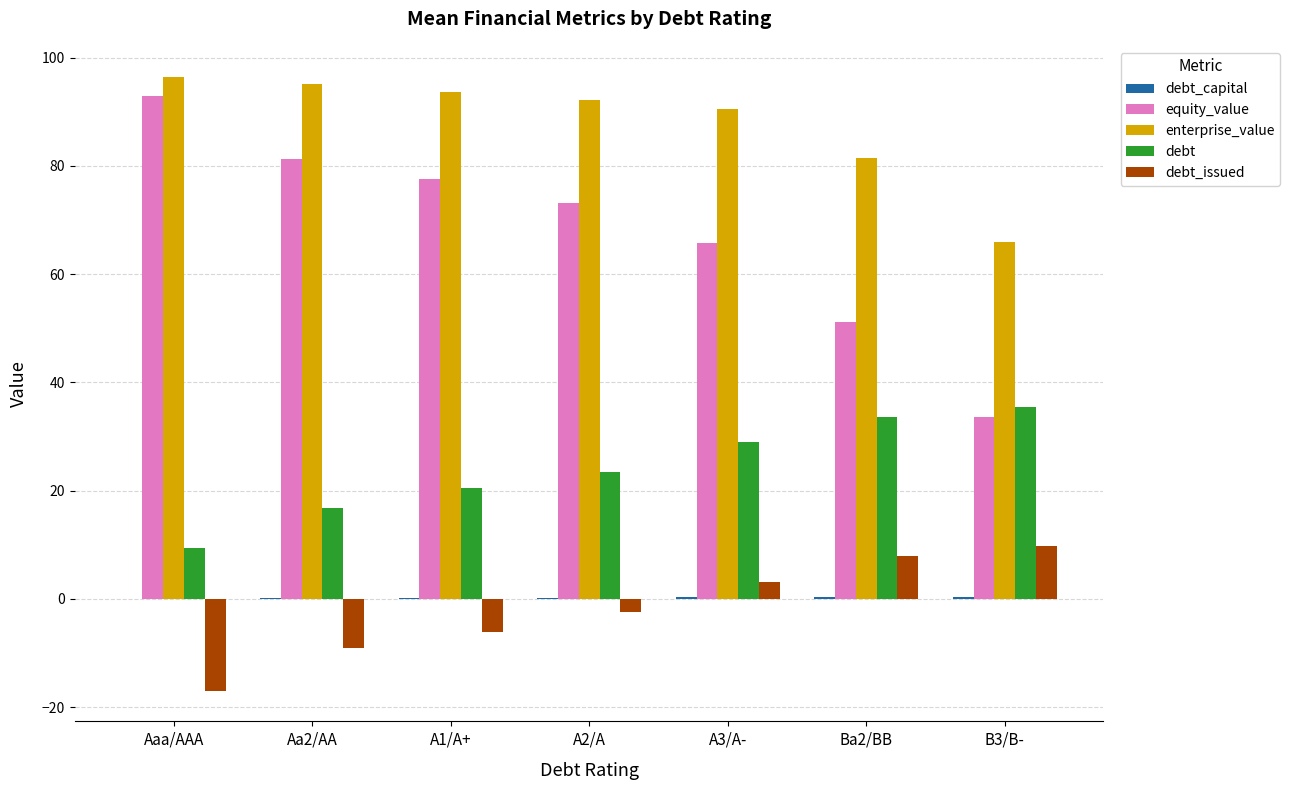

Is the value of debt_issued at Ba2/BB greater than the value of debt at A3/A-?

No